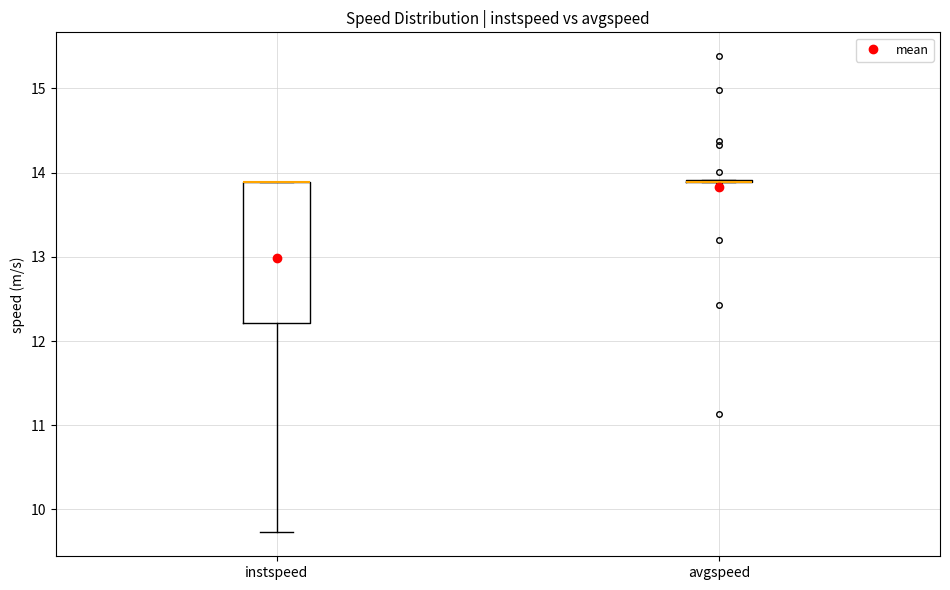

Where is the lower edge of the box for instspeed on the y-axis? The values are not printed on the chart, so give them approximately, as read against the axis.

12.2